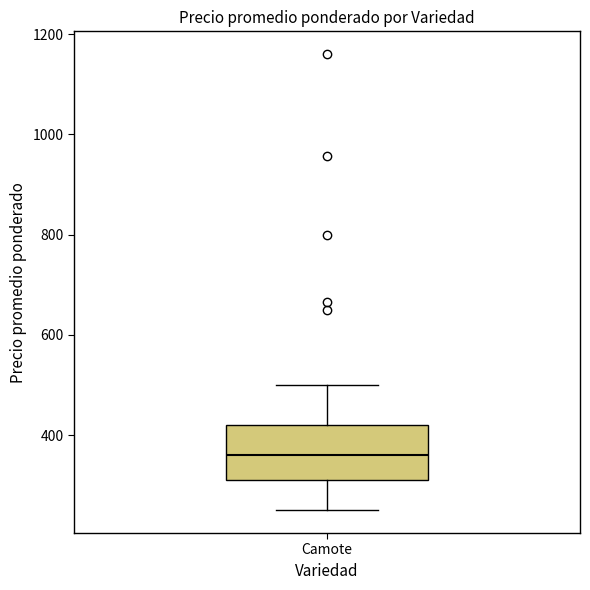

Where does the median line of the box for Camote sit on the y-axis? The values are not printed on the chart, so give them approximately, as read against the axis.

360